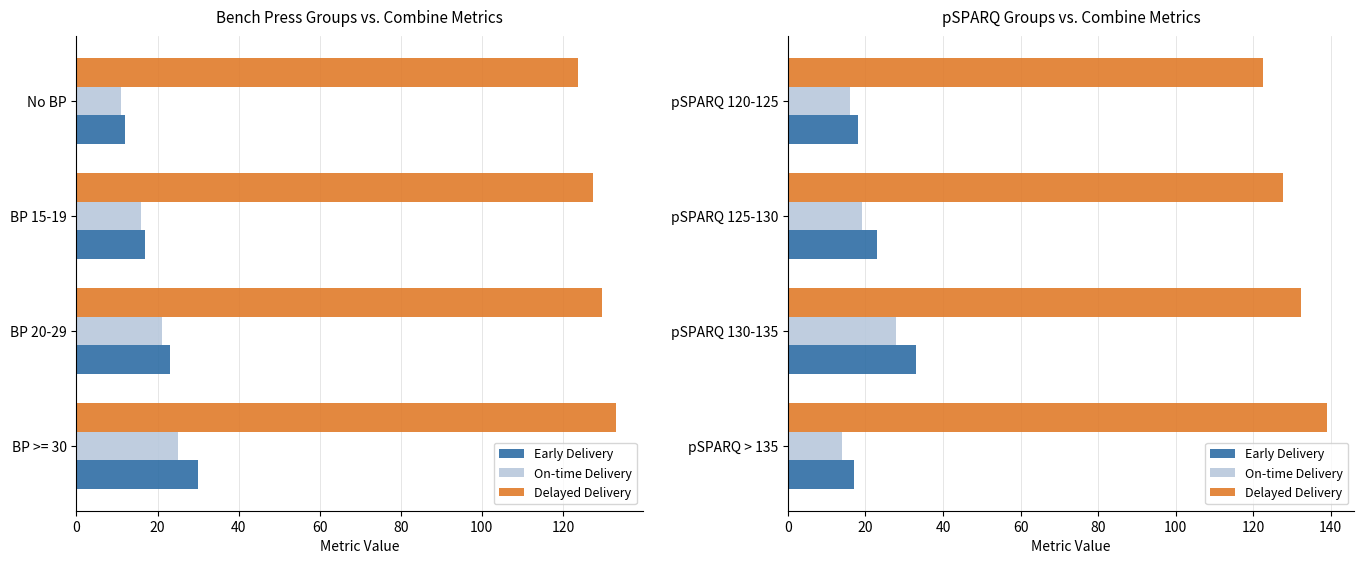

What value does the Early Delivery series have at pSPARQ 130-135?

33.0